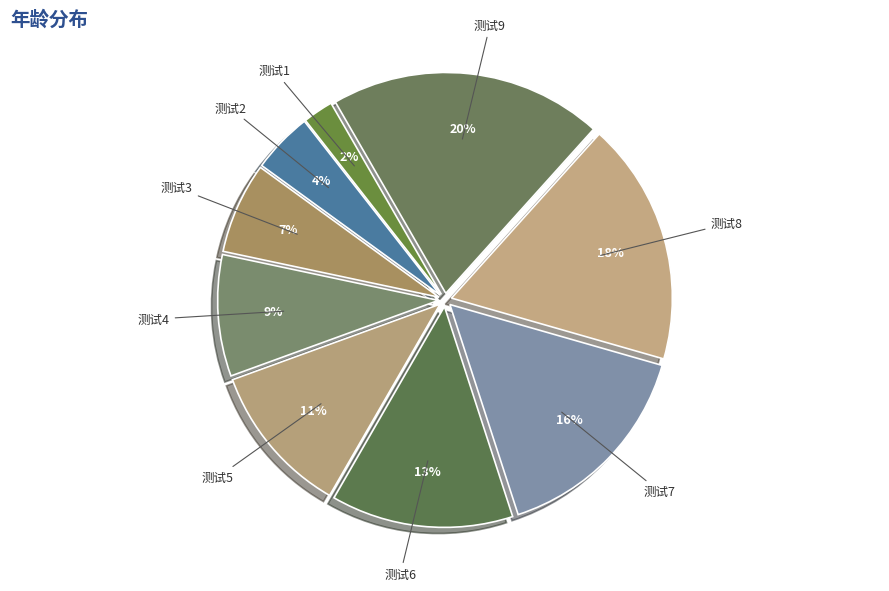

Which slice is the largest?

测试9